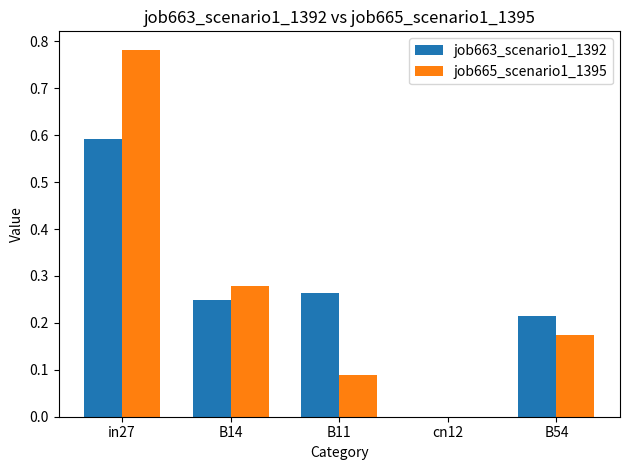

At which category is the sum across all series the highest?

in27